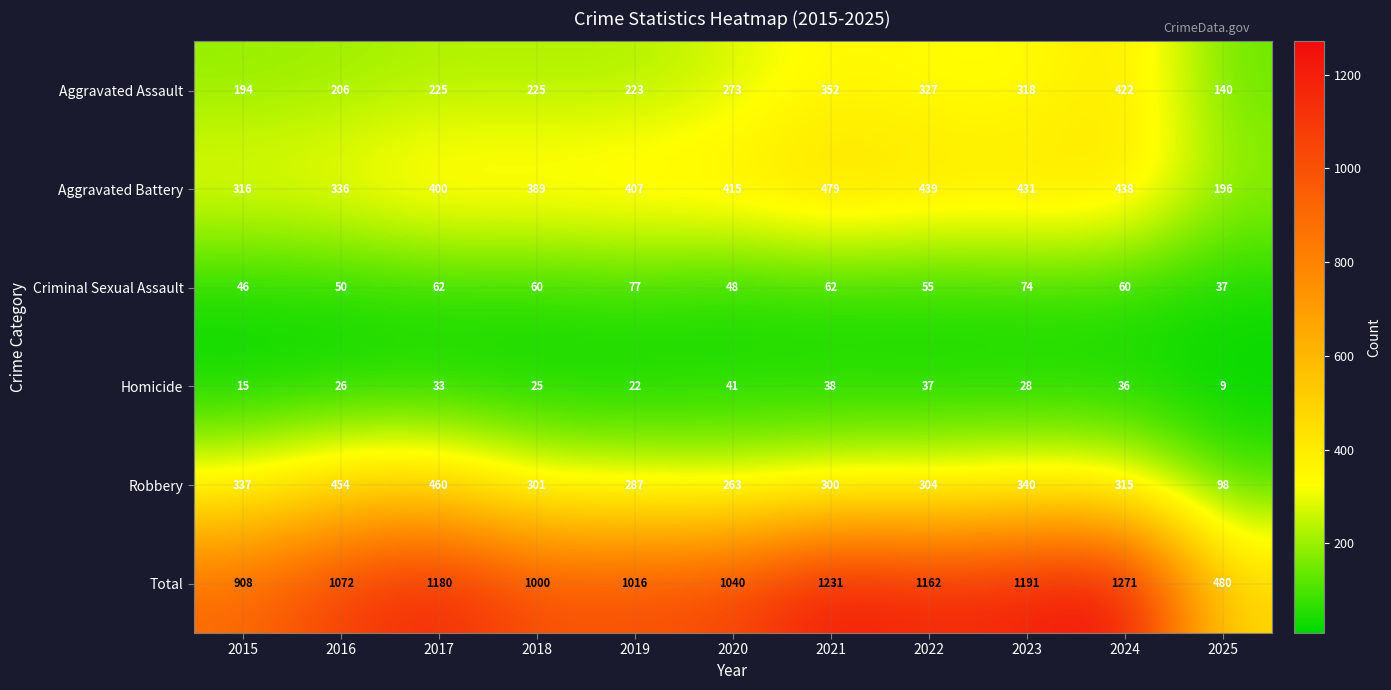

Rank the series at 2018 from highest to lowest value.

Total, Aggravated Battery, Robbery, Aggravated Assault, Criminal Sexual Assault, Homicide